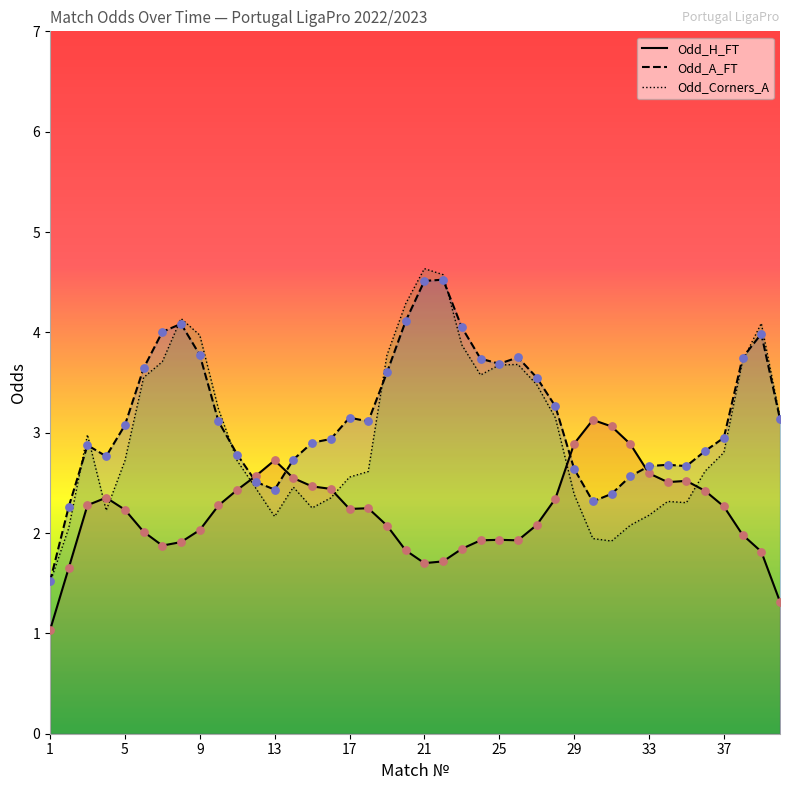

Which series has the largest range (max minus min)?

Odd_Corners_A